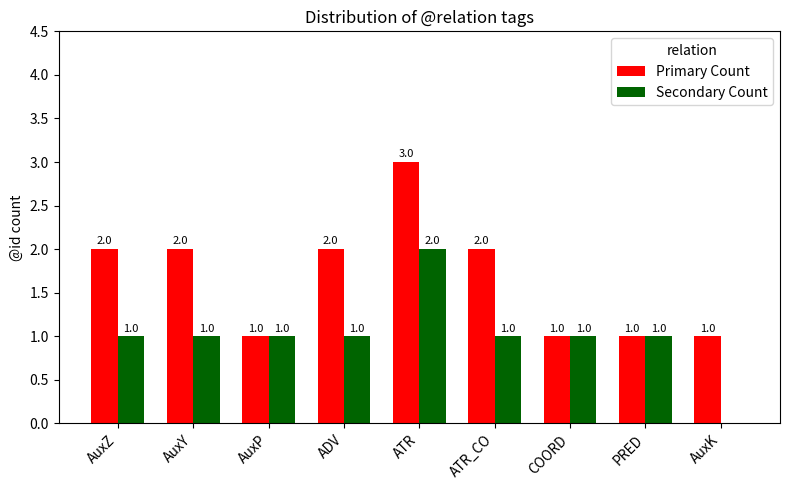

Are the bars horizontal?

No